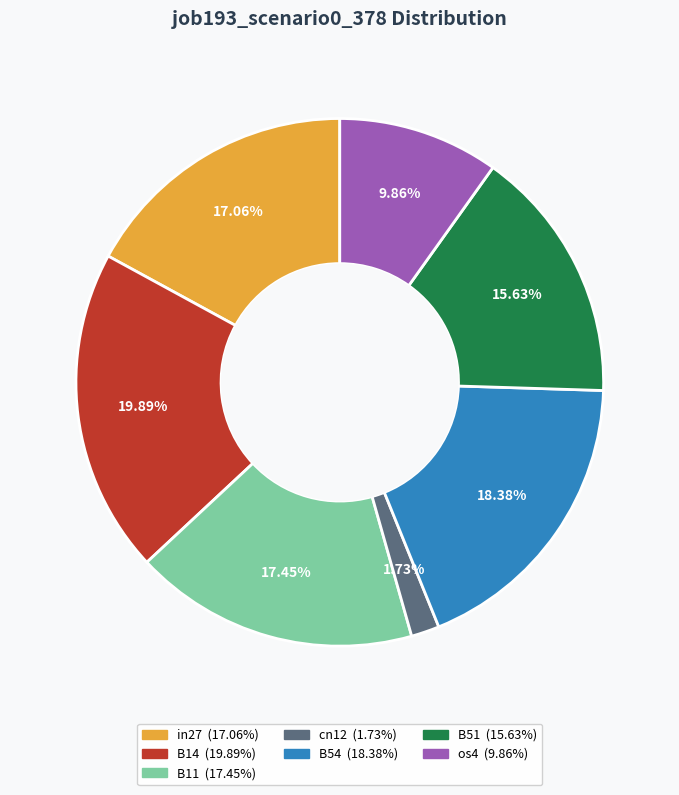

What portion of the pie excludes B14?

80.1%